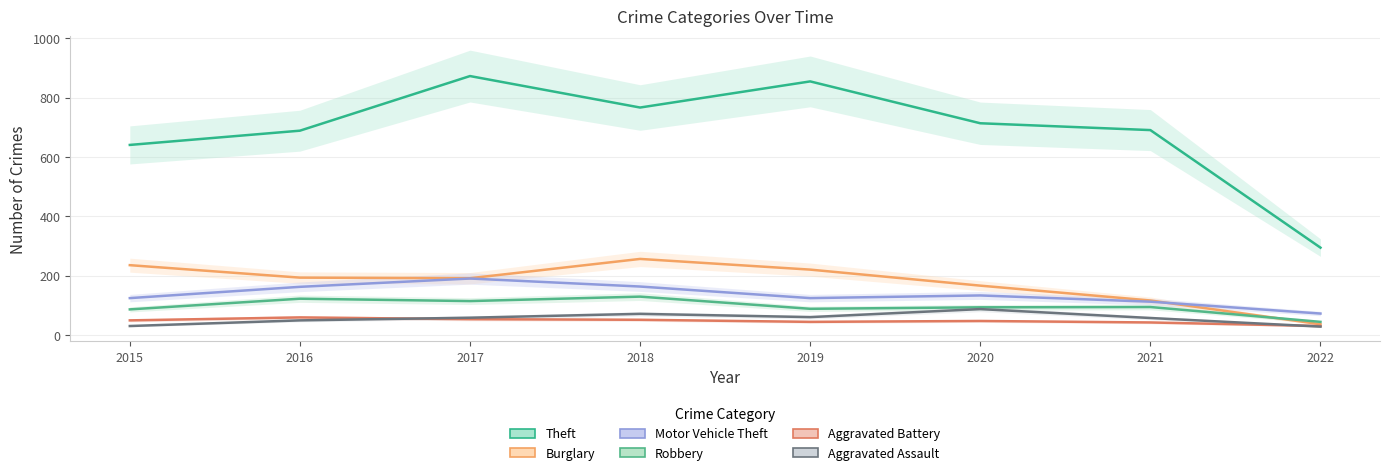

True or false: Aggravated Battery and Burglary cross at least once.

False